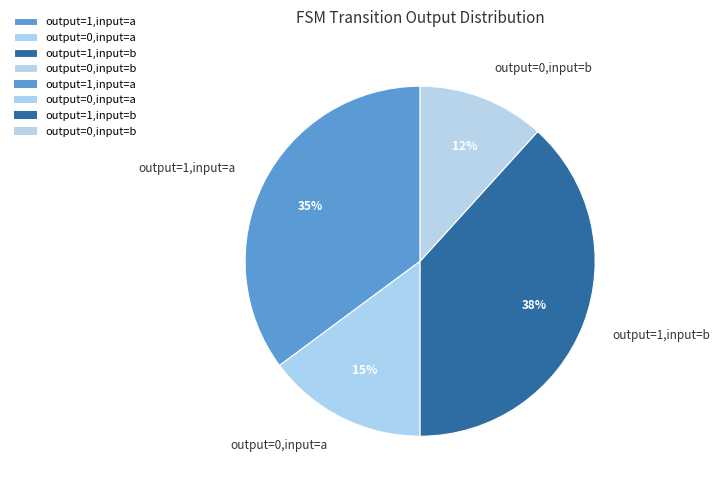

Which slice is the smallest?

output=0,input=b